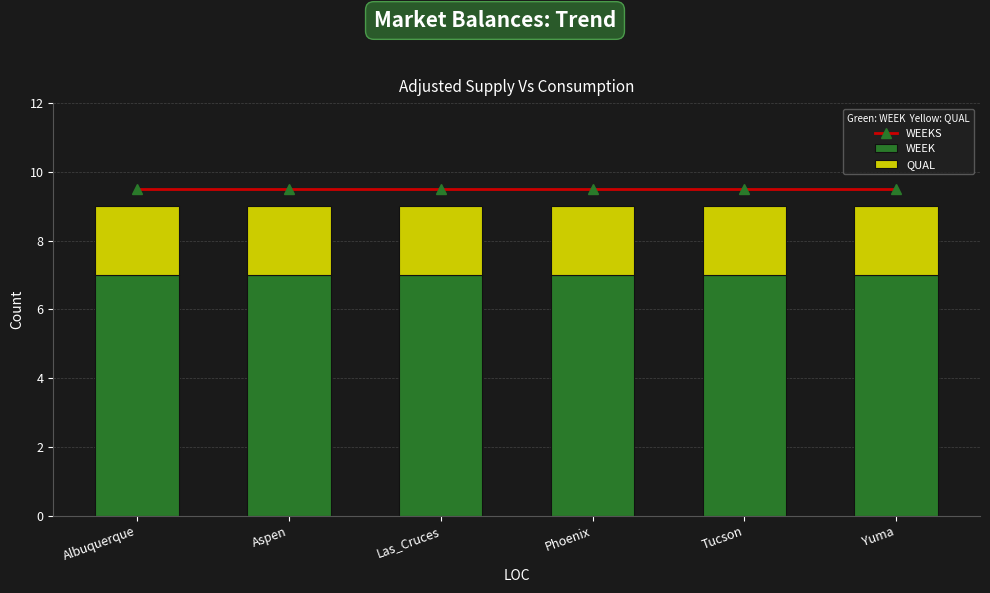

Which category has the highest value in the QUAL series?

Albuquerque